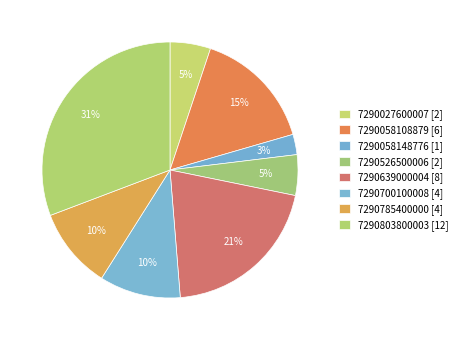

How many segments does this pie chart have?

8